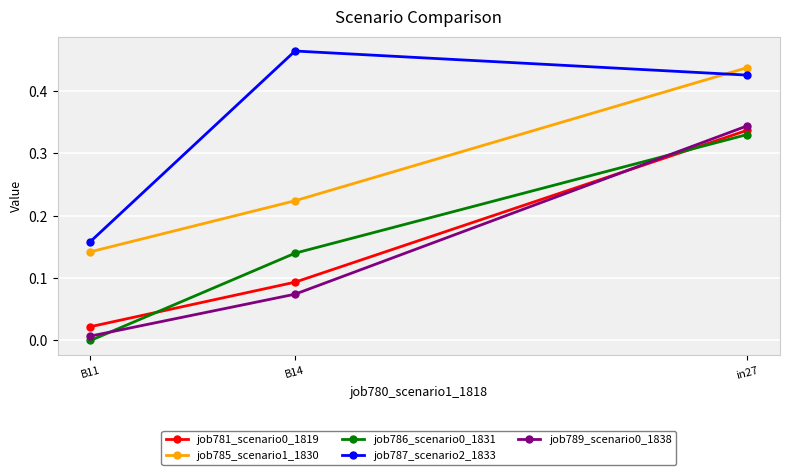

What are all the series names shown in the legend?

job781_scenario0_1819, job785_scenario1_1830, job786_scenario0_1831, job787_scenario2_1833, job789_scenario0_1838